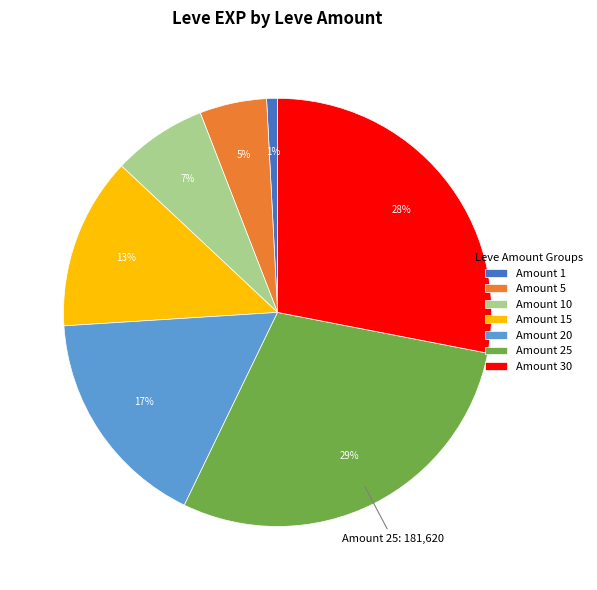

How many slices are in this pie chart?

7